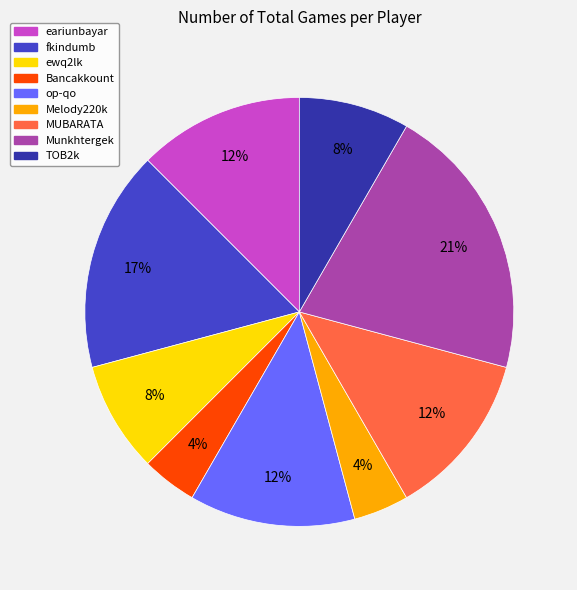

What is the largest slice in the pie chart?

Munkhtergek